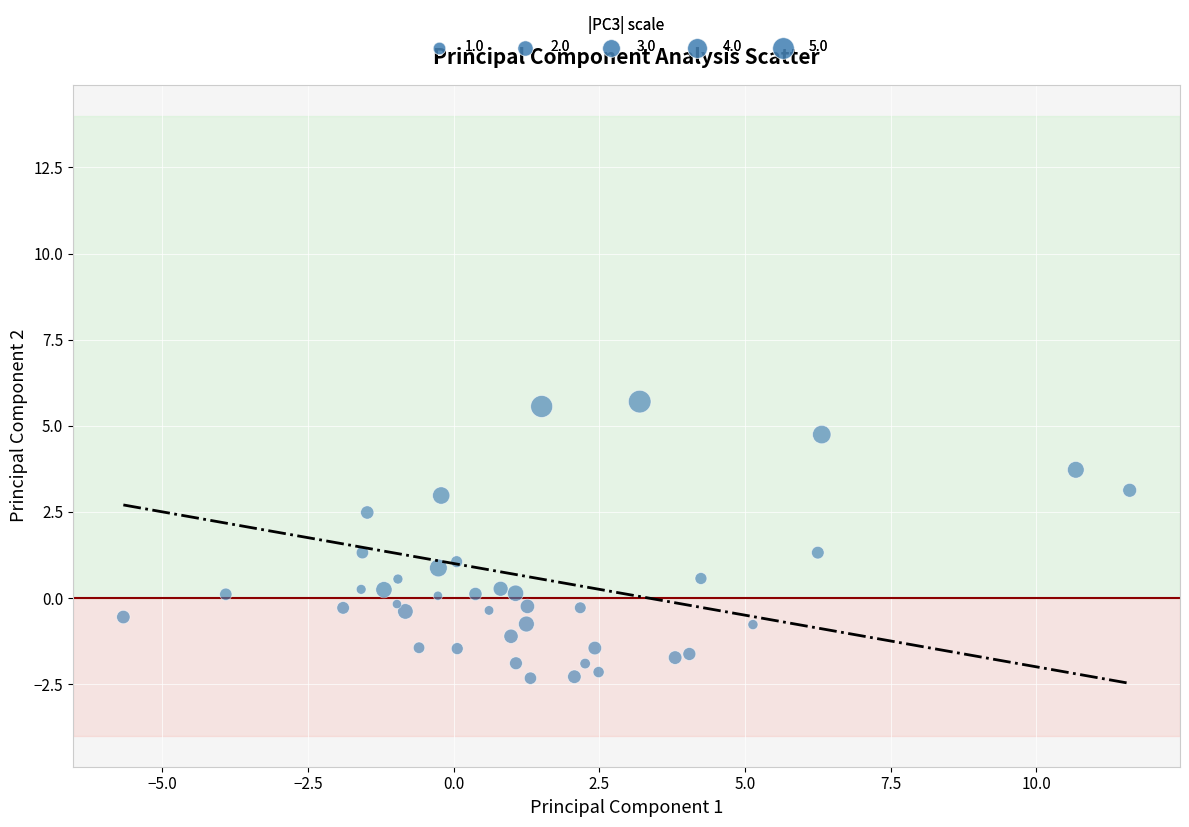

What is the range of X values (max minus min)?

17.3